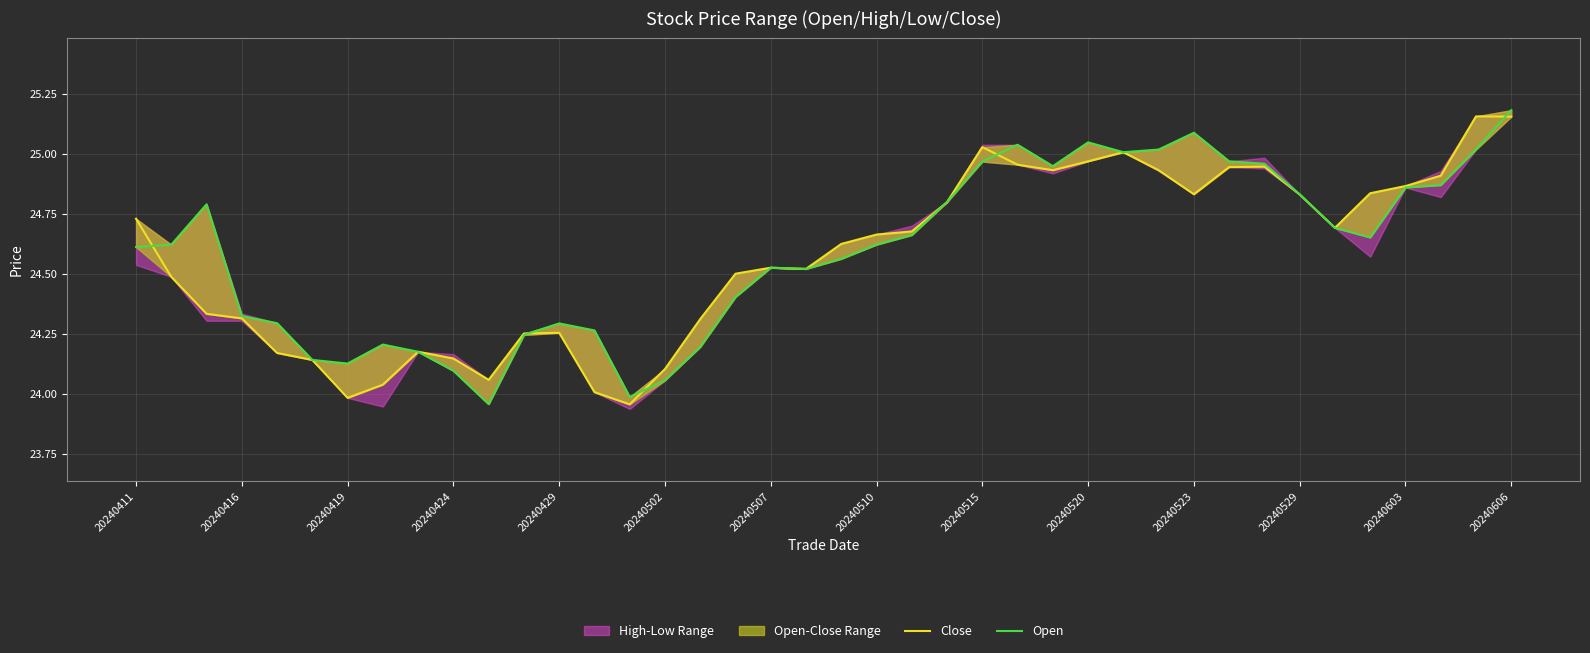

True or false: Open has more than 0 interior local peaks.

True